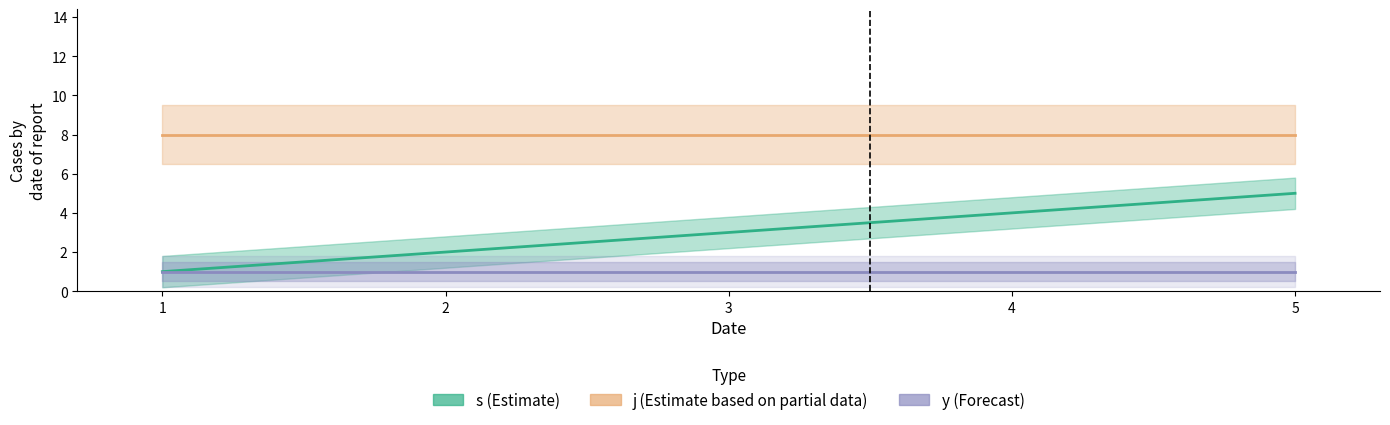

How many distinct data groups are displayed?

3